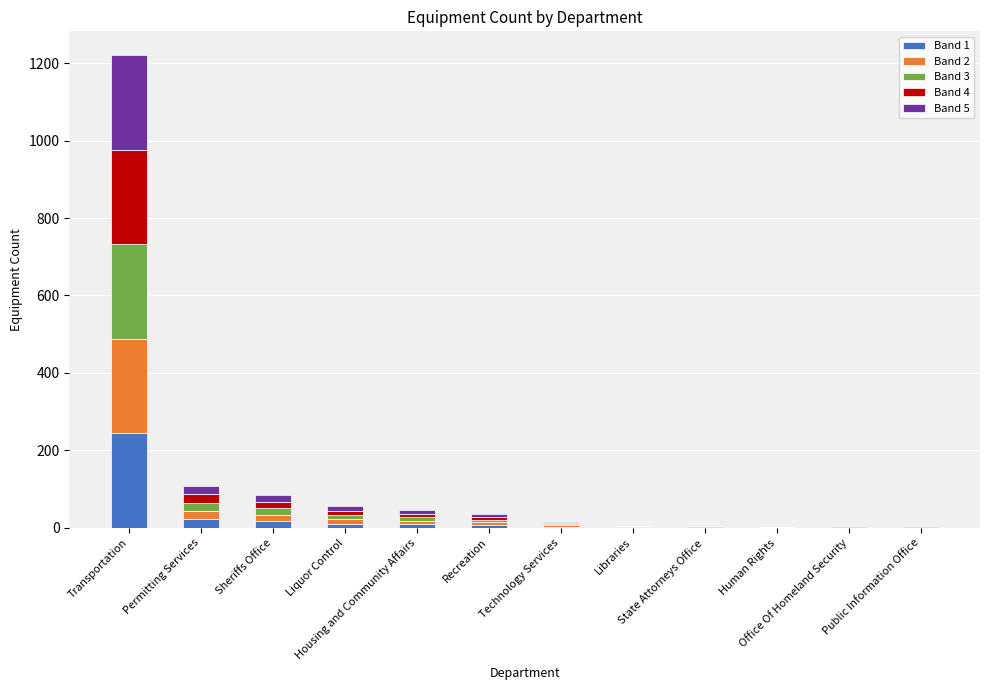

What is the maximum value for Band 1?

244.2